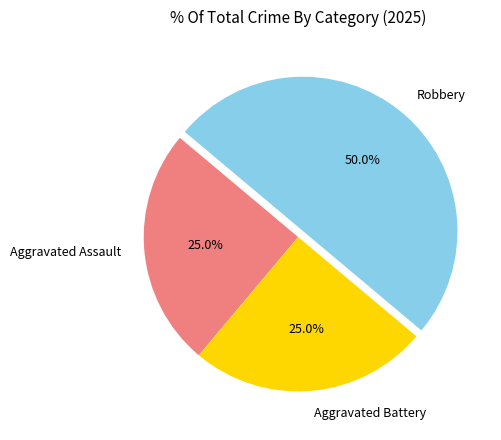

Which category has the biggest portion of the pie?

Robbery